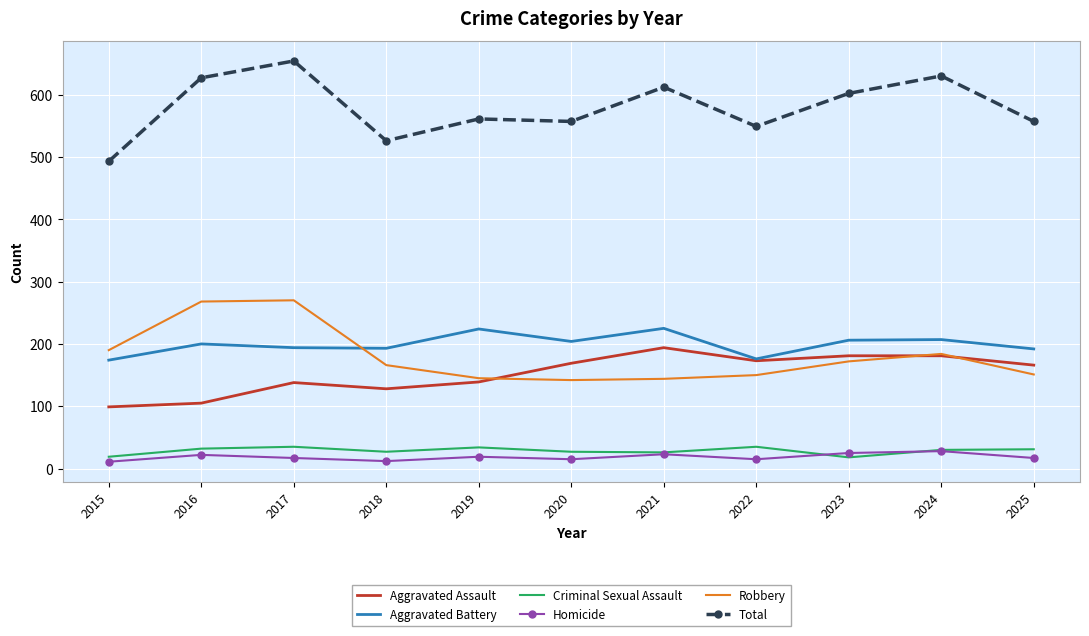

At which label does Total reach its minimum?

2015